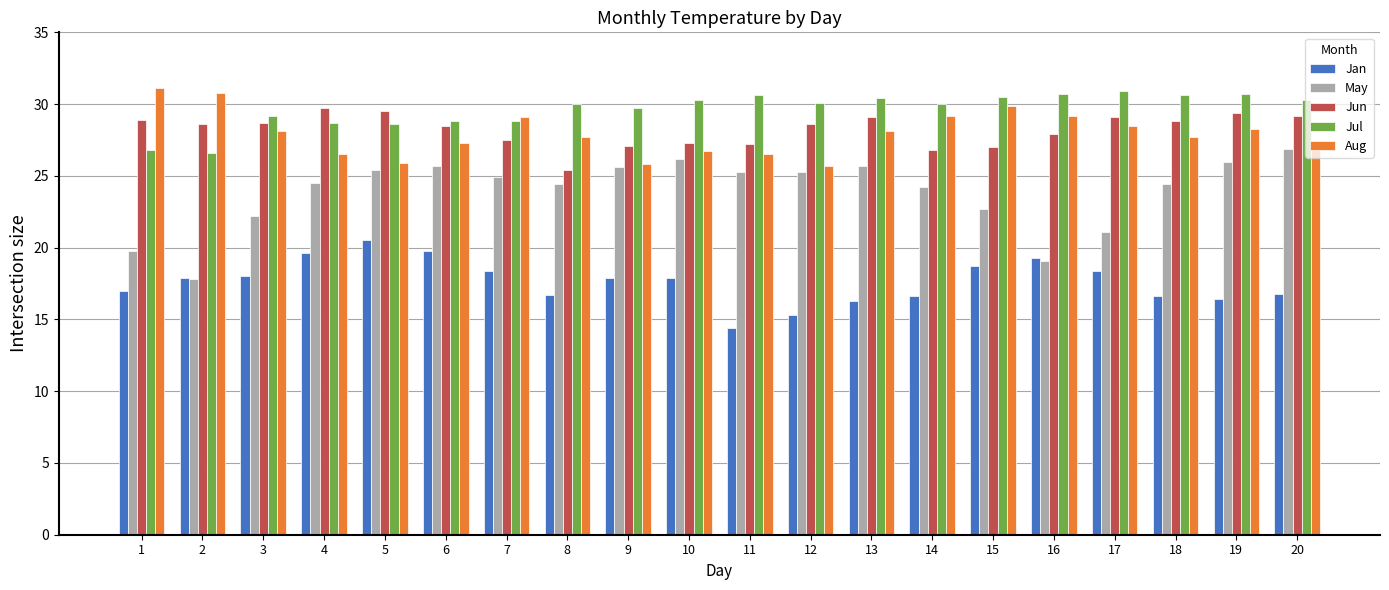

The Jul series shows 30.5 at 15. True or false?

True